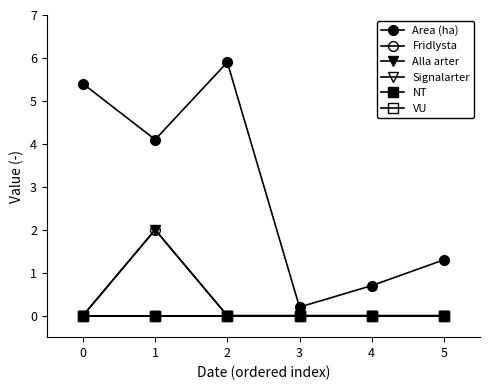

Which series has the largest range (max minus min)?

Area (ha)